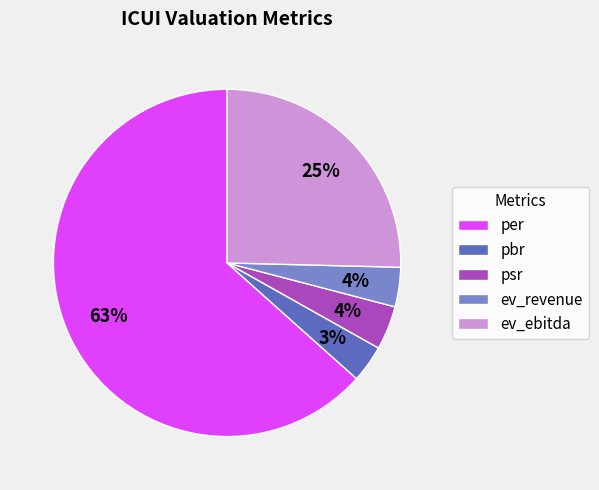

Is it true that per is 63% of the pie?

True